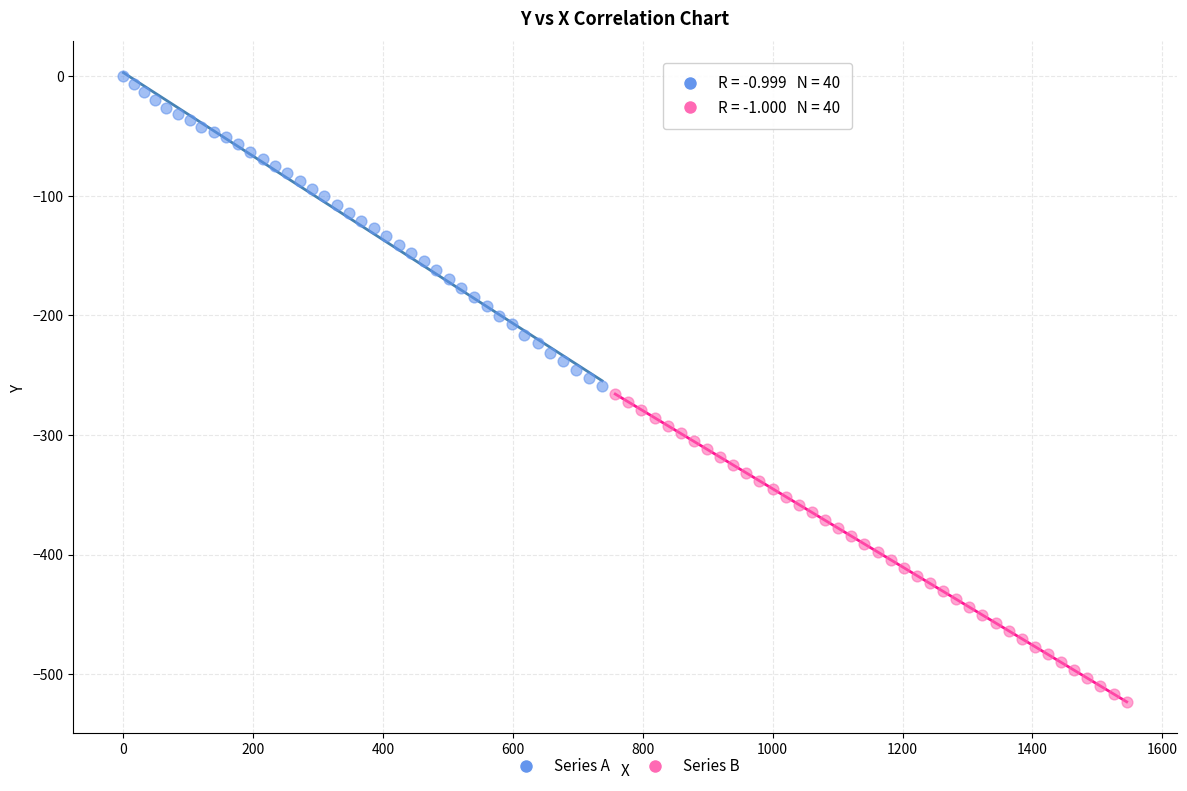

Which series contains the highest Y value?

Series A